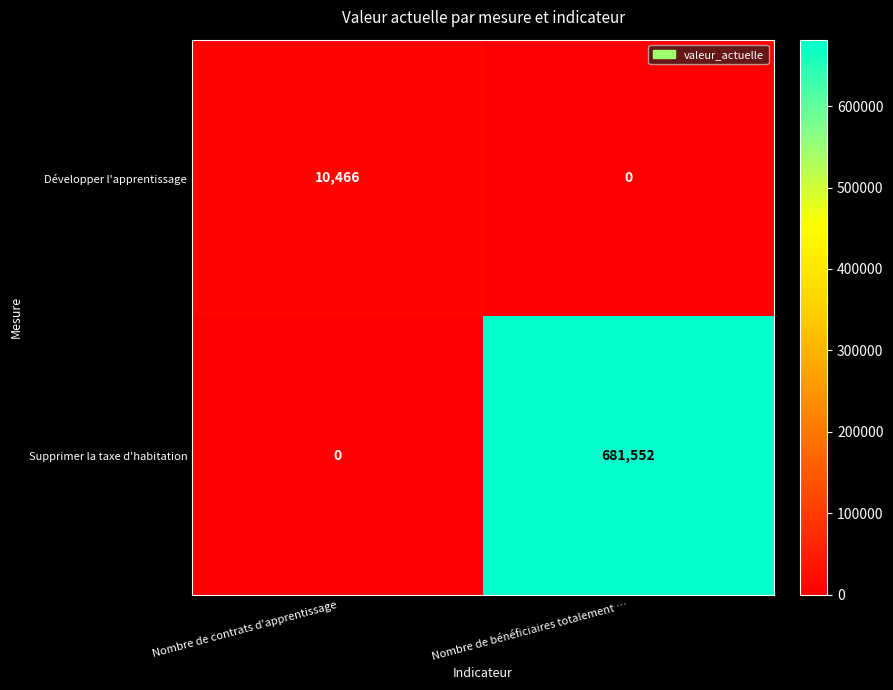

How many values in Développer l'apprentissage are above zero?

1